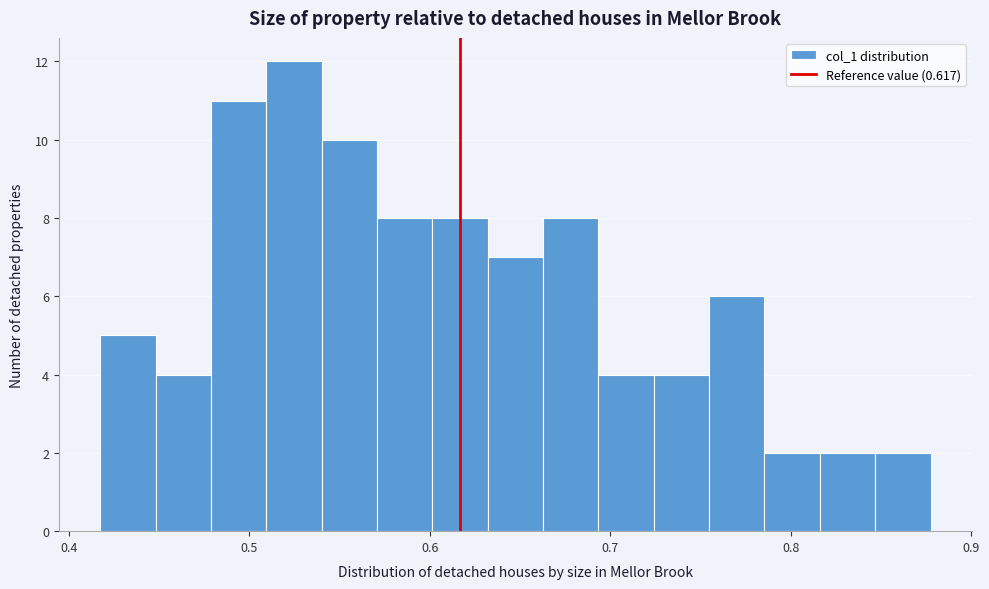

Around what value on the x-axis is the tallest bar? Give the approximate position of its centre, as read against the axis.

0.52